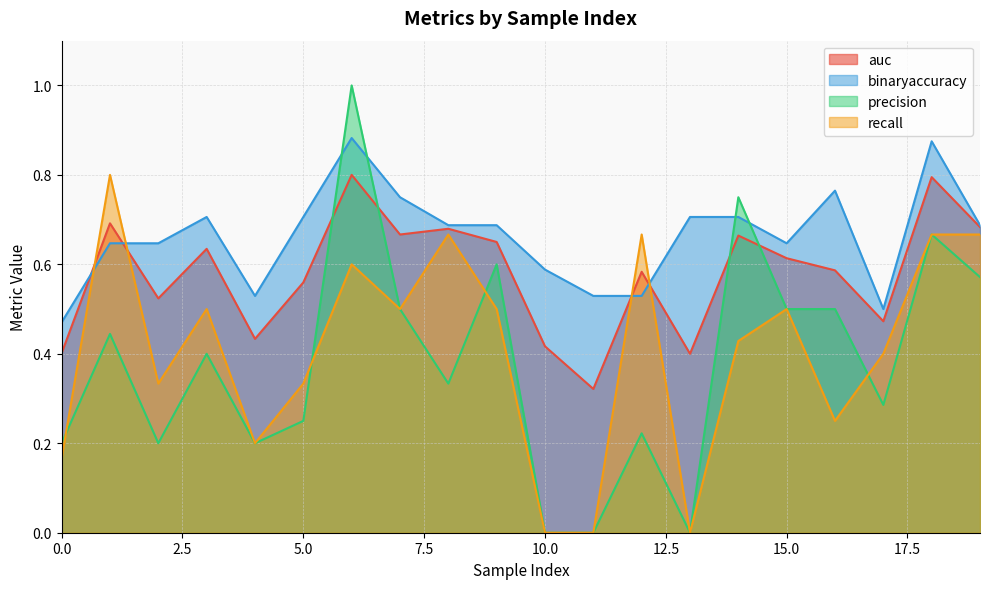

Does the chart display data point markers on the line(s)?

No